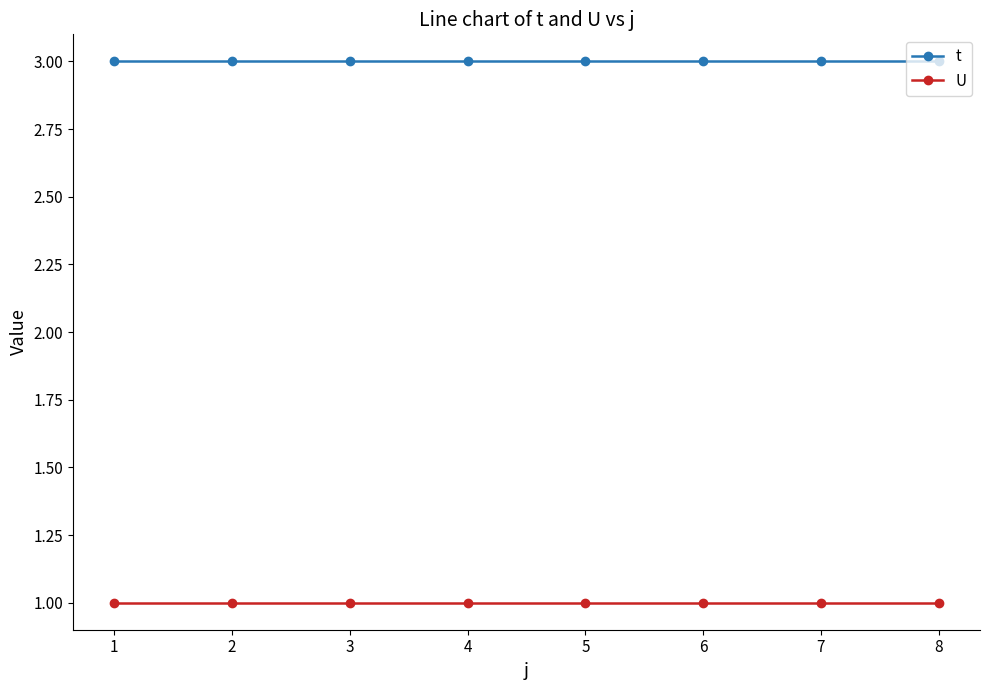

True or false: U and t cross at least once.

False